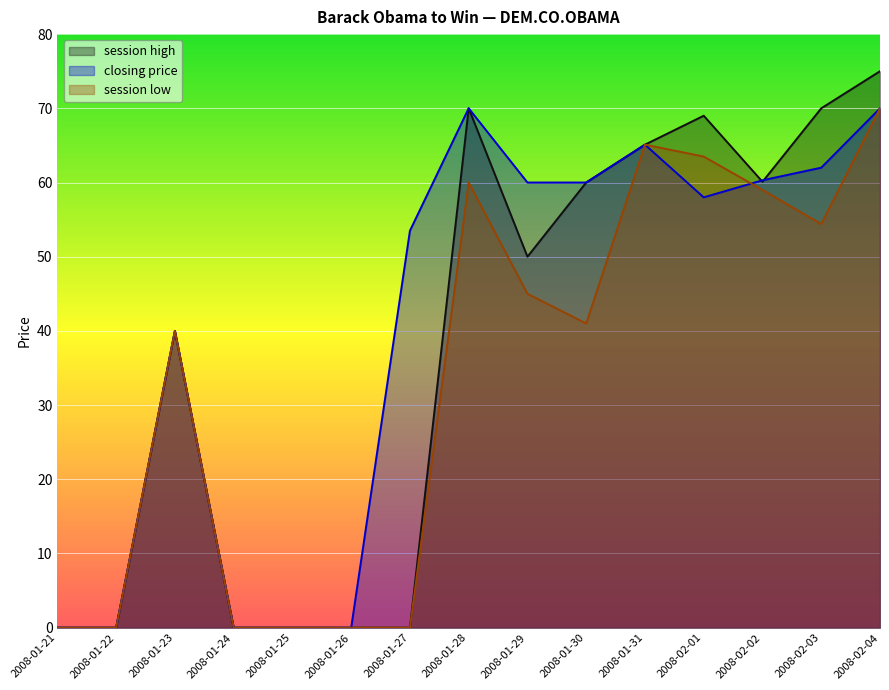

Reading left to right, transcribe all the data shown in this chart.

session high: 2008-01-21=0.0	2008-01-22=0.0	2008-01-23=40.0	2008-01-24=0.0	2008-01-25=0.0	2008-01-26=0.0	2008-01-27=0.0	2008-01-28=70.0	2008-01-29=50.0	2008-01-30=60.0	2008-01-31=65.1	2008-02-01=69.0	2008-02-02=60.1	2008-02-03=70.0	2008-02-04=75.0
closing price: 2008-01-21=0.0	2008-01-22=0.0	2008-01-23=40.0	2008-01-24=0.0	2008-01-25=0.0	2008-01-26=0.0	2008-01-27=53.5	2008-01-28=70.0	2008-01-29=60.0	2008-01-30=60.0	2008-01-31=65.1	2008-02-01=58.0	2008-02-02=60.3	2008-02-03=62.0	2008-02-04=70.0
session low: 2008-01-21=0.0	2008-01-22=0.0	2008-01-23=40.0	2008-01-24=0.0	2008-01-25=0.0	2008-01-26=0.0	2008-01-27=0.0	2008-01-28=60.0	2008-01-29=45.0	2008-01-30=41.0	2008-01-31=65.1	2008-02-01=63.5	2008-02-02=59.0	2008-02-03=54.4	2008-02-04=70.0